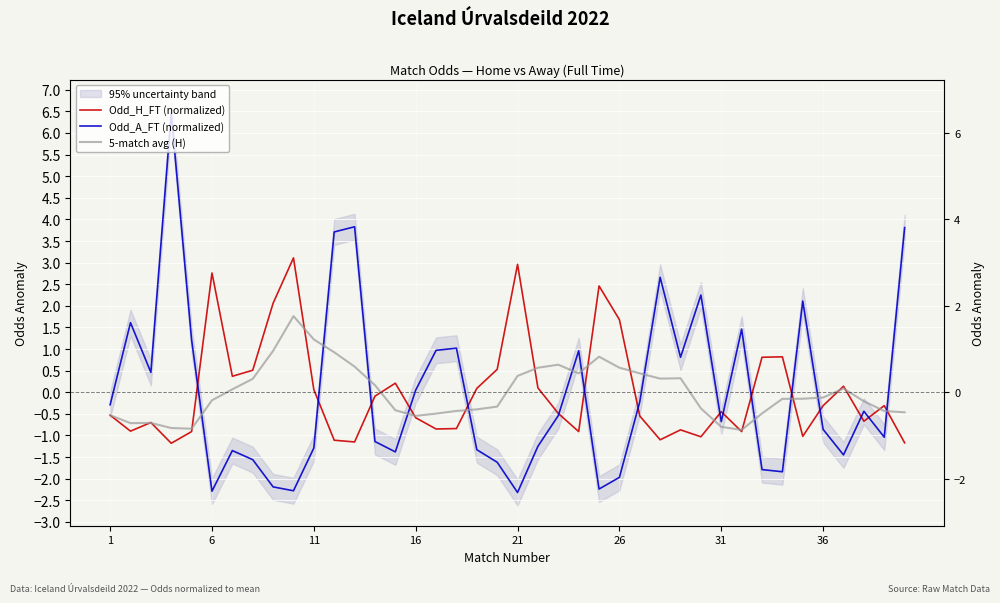

What is the maximum value shown in the chart?

6.5